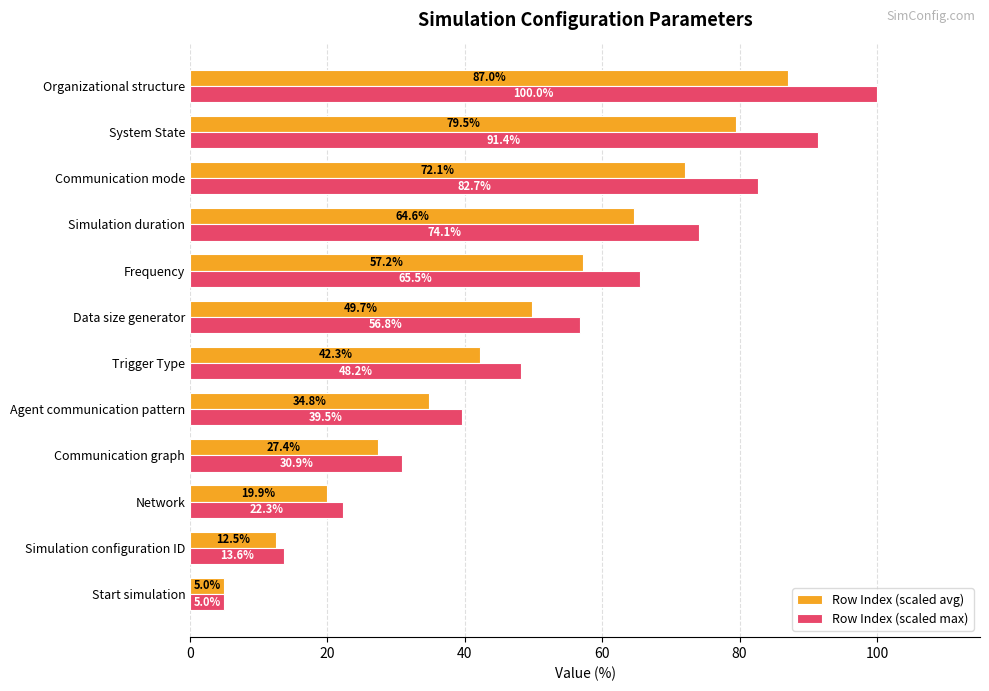

At which category is the sum across all series the highest?

Organizational structure